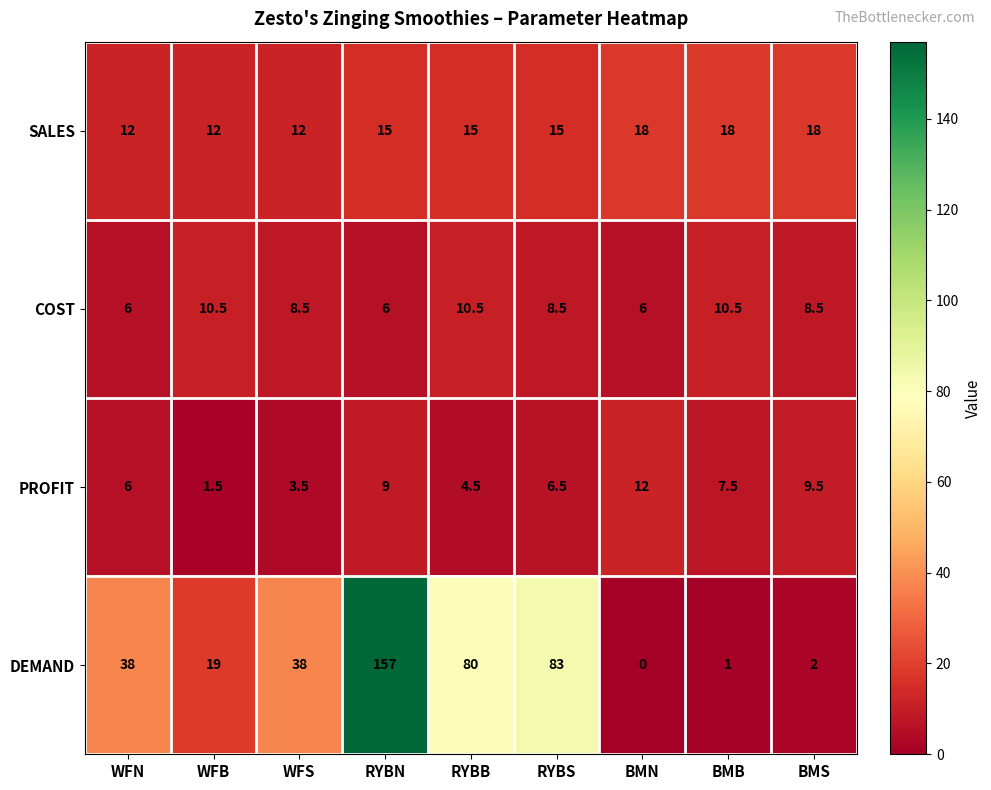

Which series has the widest spread of values?

DEMAND